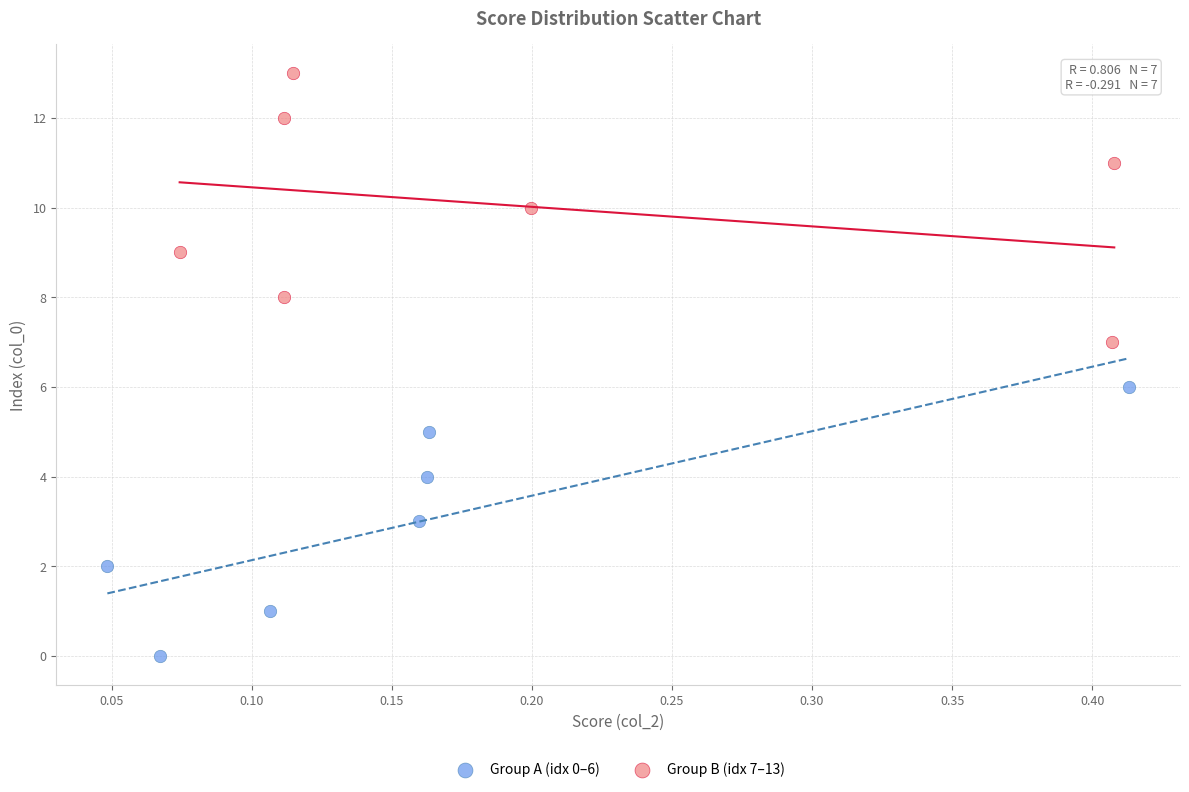

Which series reaches the minimum Y coordinate?

Group A (idx 0–6)